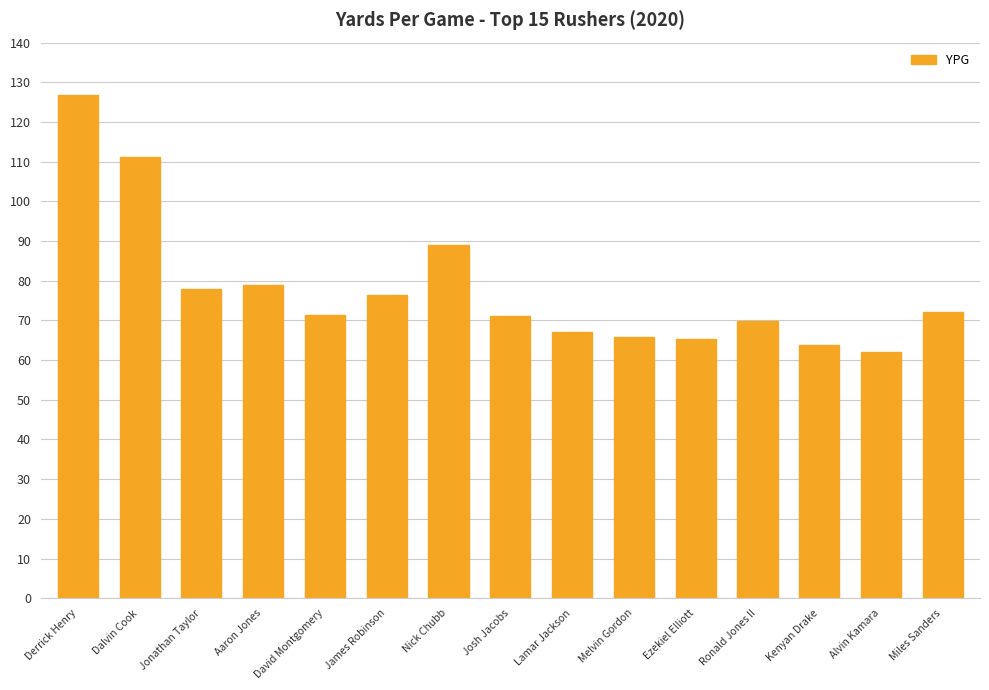

Approximately how many times larger is the value at Kenyan Drake compared to Josh Jacobs?

0.9